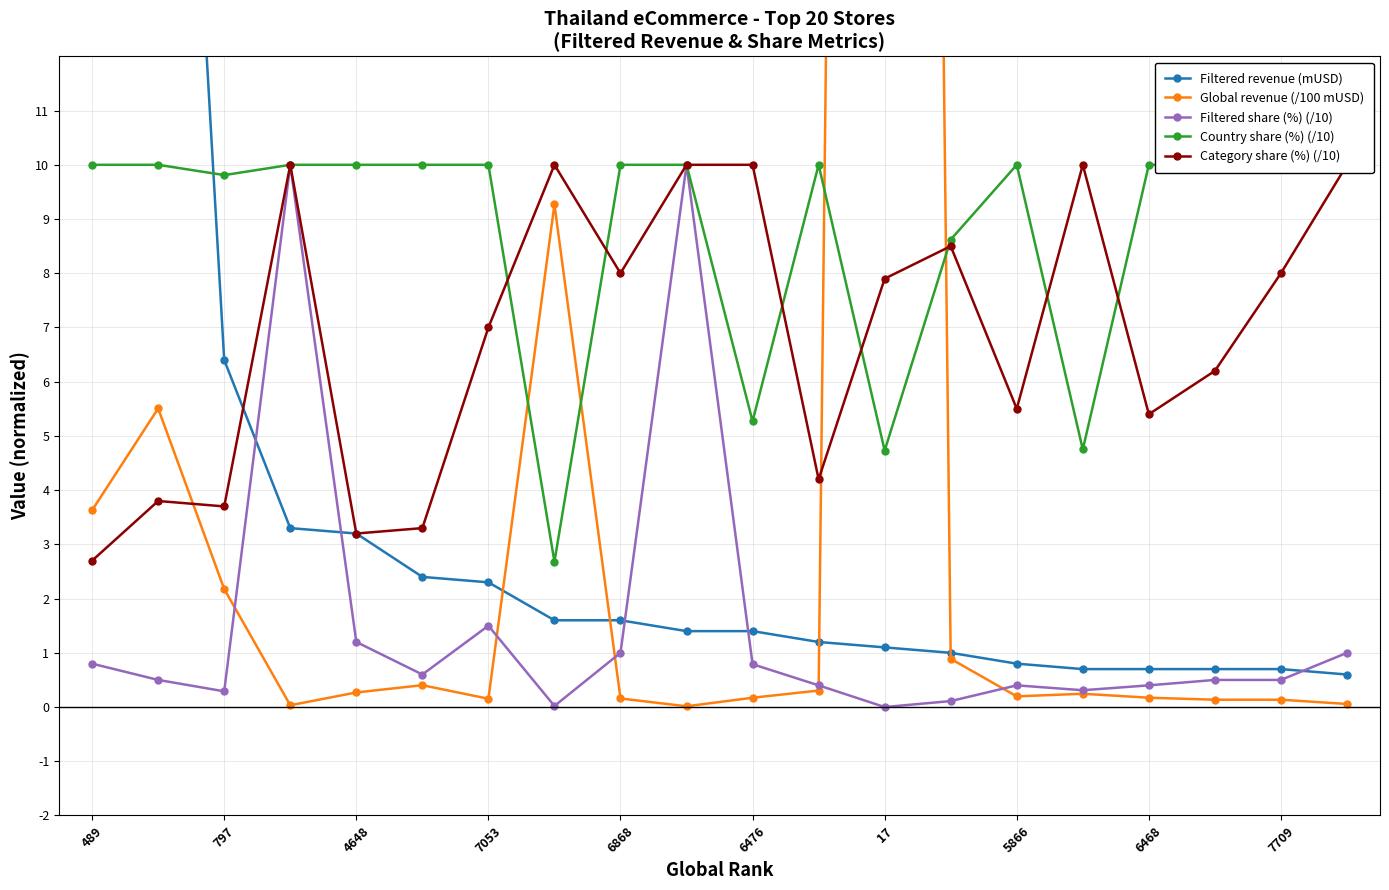

True or false: Global revenue (/100 mUSD) and Country share (%) (/10) cross at least once.

True